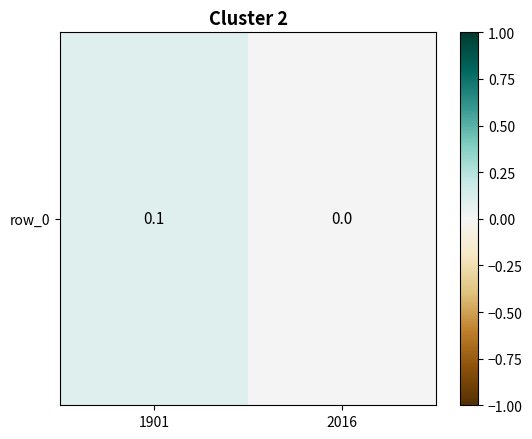

List the labels in order of value, smallest first.

2016, 1901